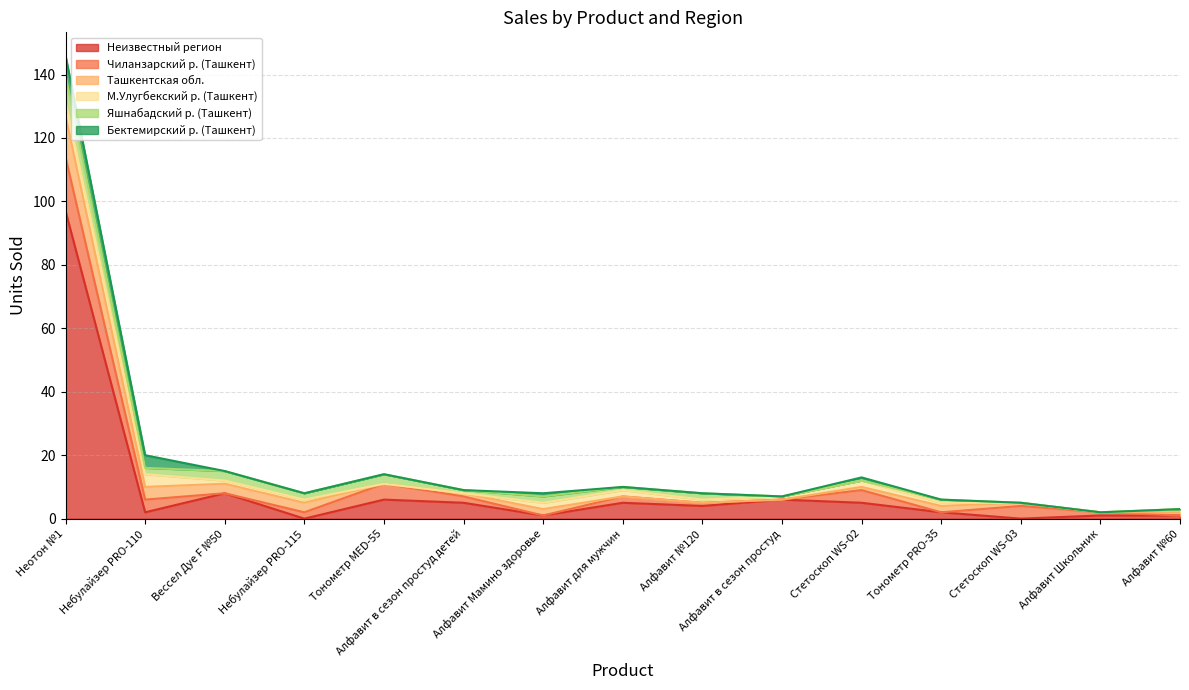

How many times do Чиланзарский р. (Ташкент) and Неизвестный регион cross each other?

5